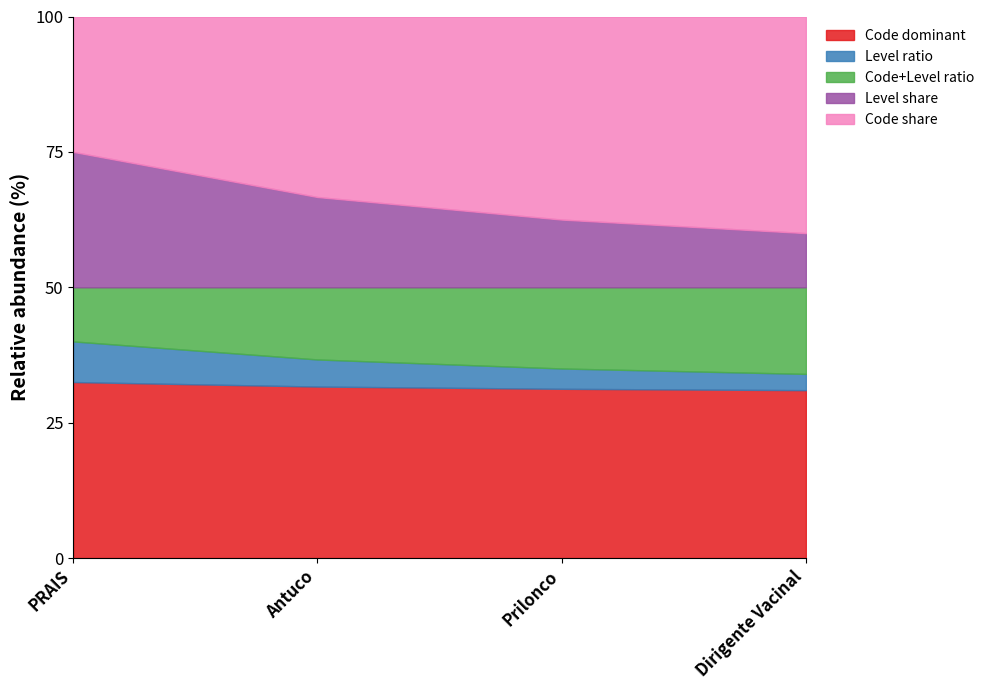

What is the label of the 3rd point from the left?

Prilonco